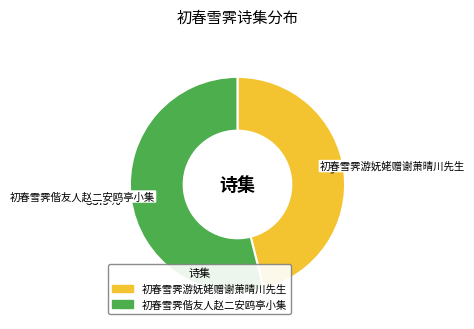

Which has a higher value, 初春雪霁偕友人赵二安鸥亭小集 or 初春雪霁游妩姥赠谢萧晴川先生?

初春雪霁偕友人赵二安鸥亭小集